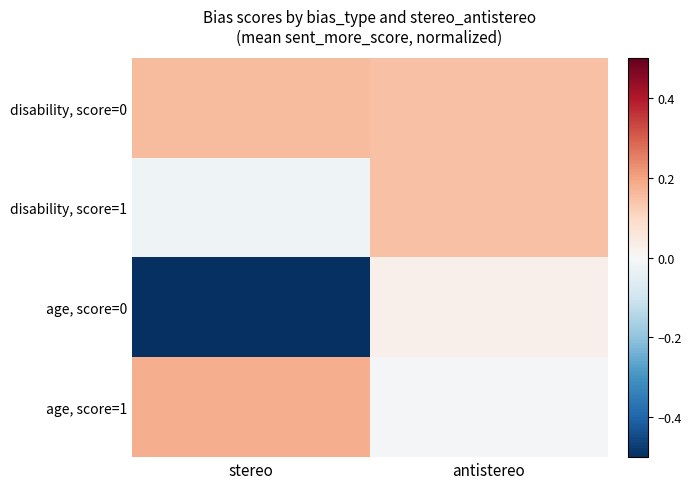

How many distinct data groups are displayed?

4